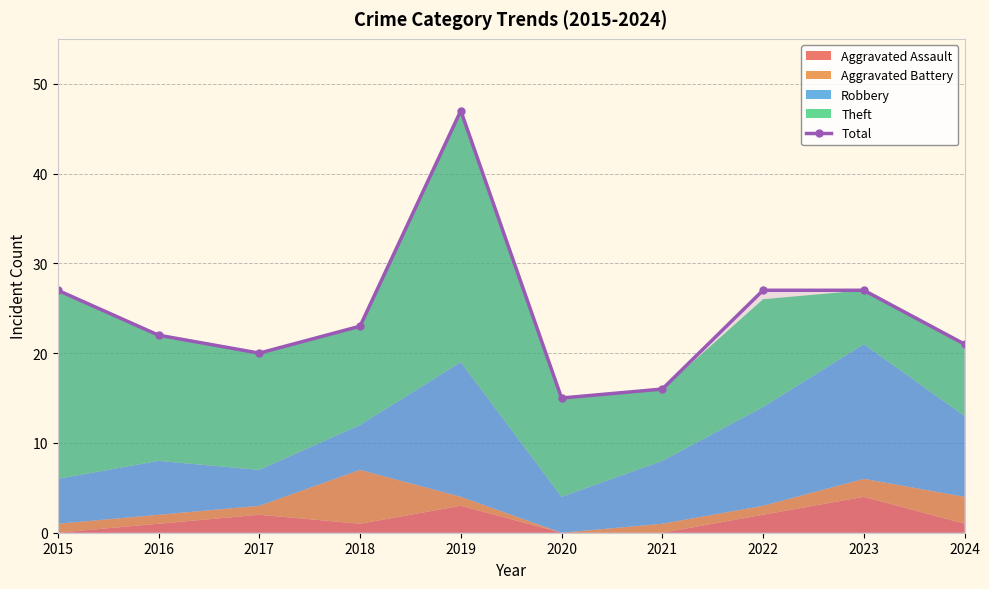

What is the value of the 2nd point from the left?

22